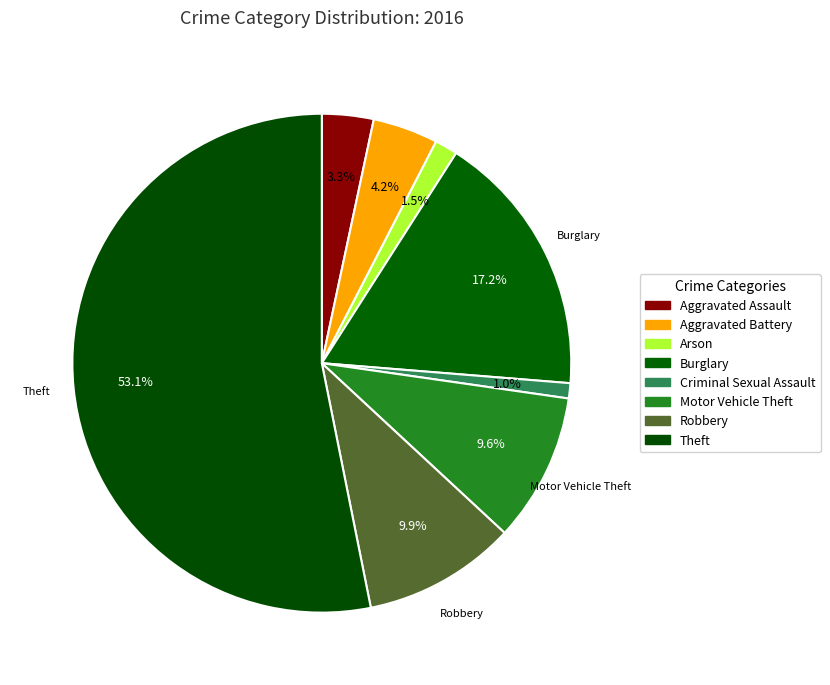

How many slices are in this pie chart?

8